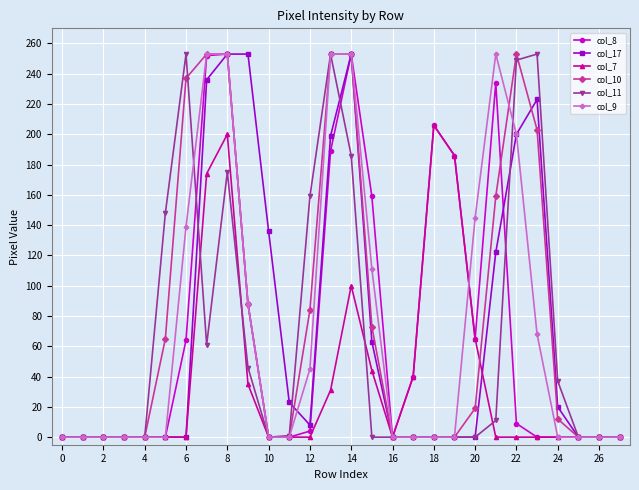

What is the difference between the second highest and minimum values in the col_11 series?

253